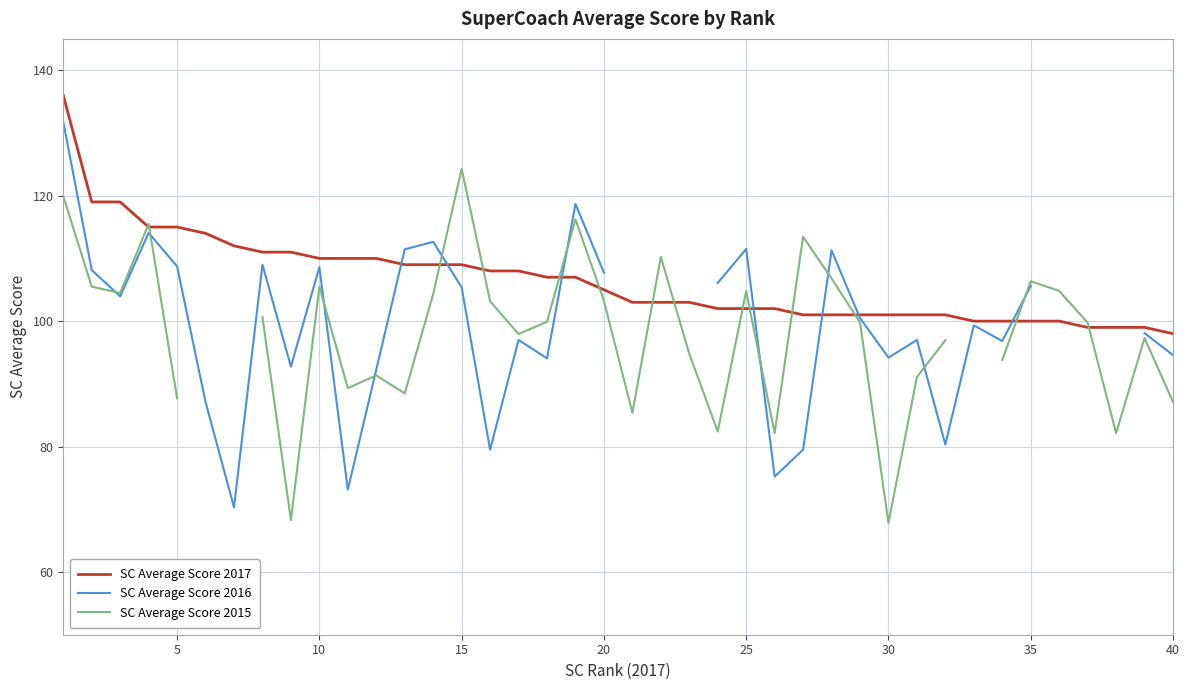

What is the total value across all series at 20?

311.4